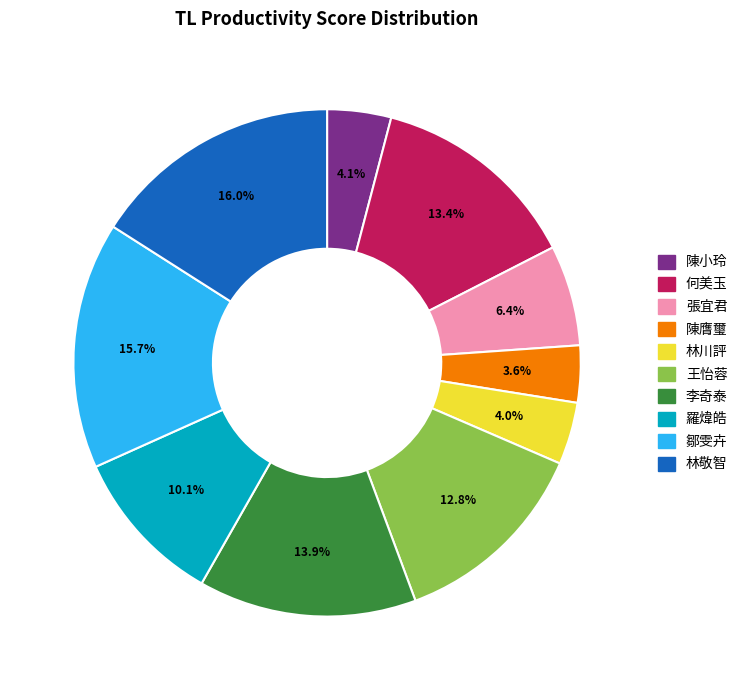

Is there a majority slice in this chart?

No